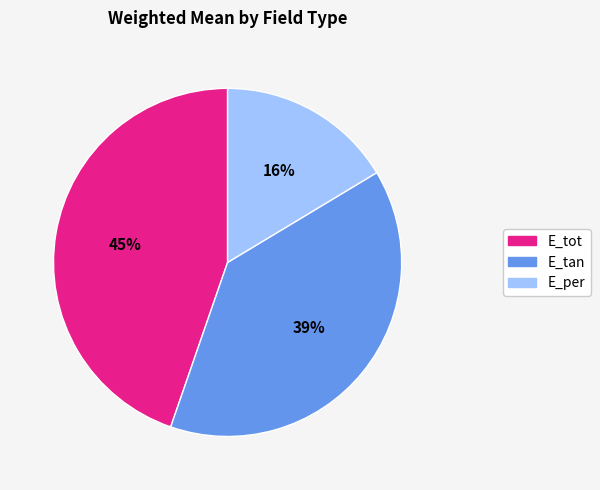

What is the smallest slice in the pie chart?

E_per